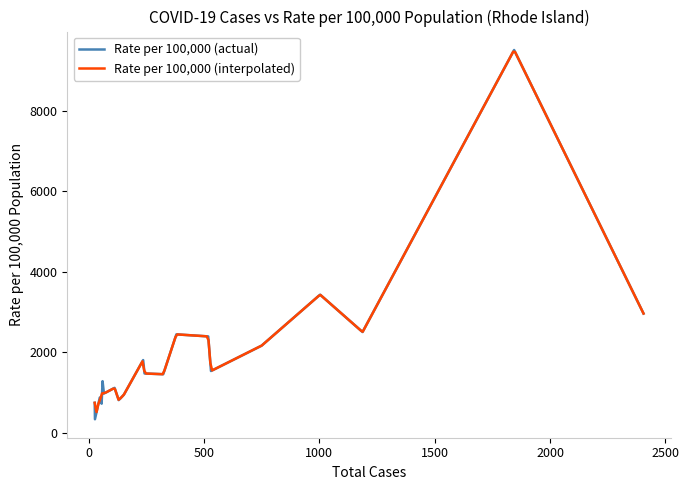

Reading left to right, list all the values displayed in this chart.

Total cases: 152	323	242	1844	56	530	2405	749	236	1187	66	60	112	27	48	1003	518	26	130	380
Rate of COVID-19 cases per 100,000 population: 940	1453	1471	9514	720	1533	2962	2161	1805	2502	973	1280	1113	333	873	3431	2393	742	809	2444